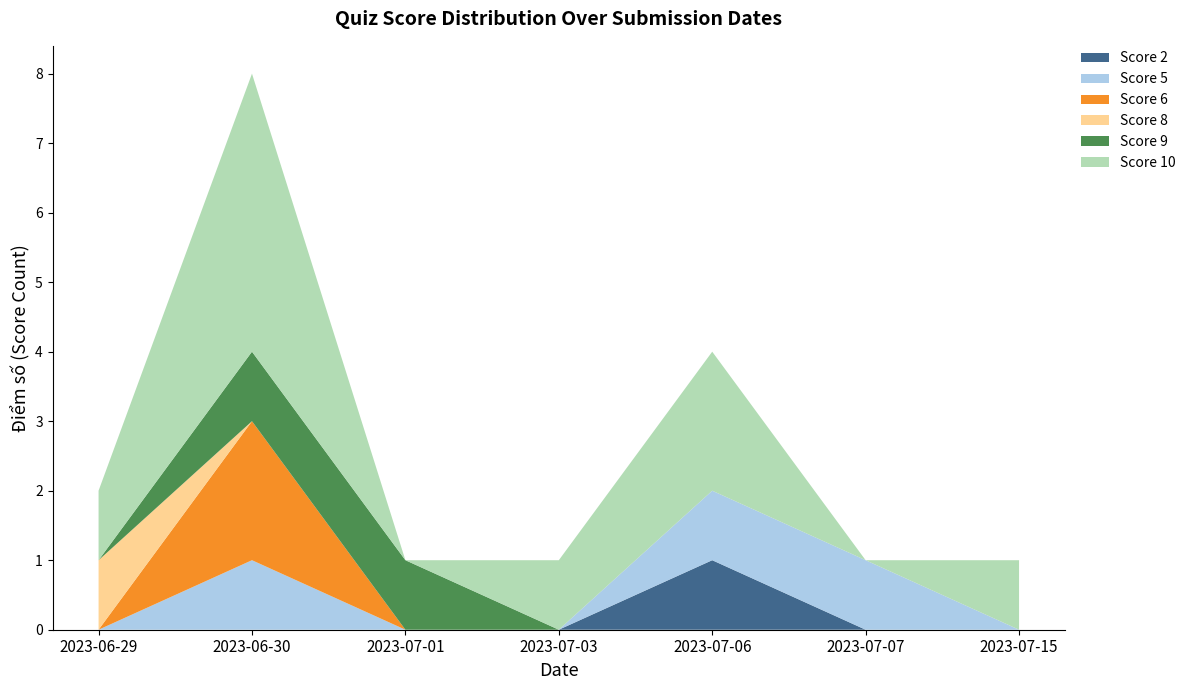

The value of Score 2 at 2023-07-06 is 1. True or false?

True